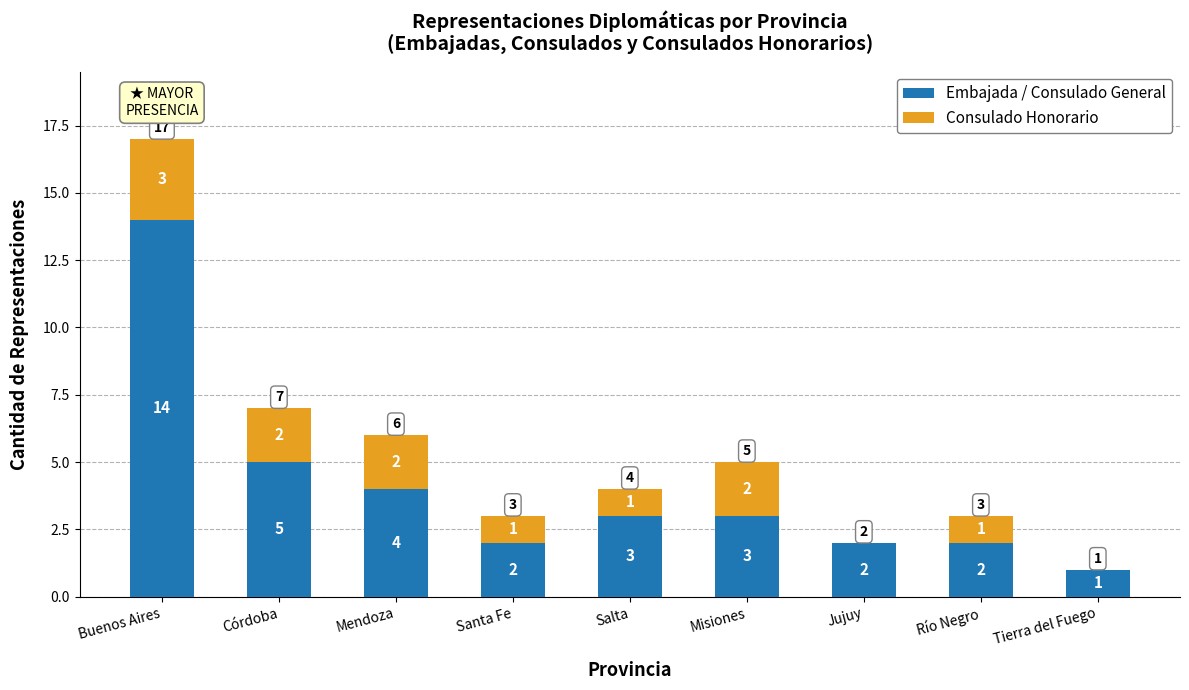

How many distinct data groups are displayed?

2